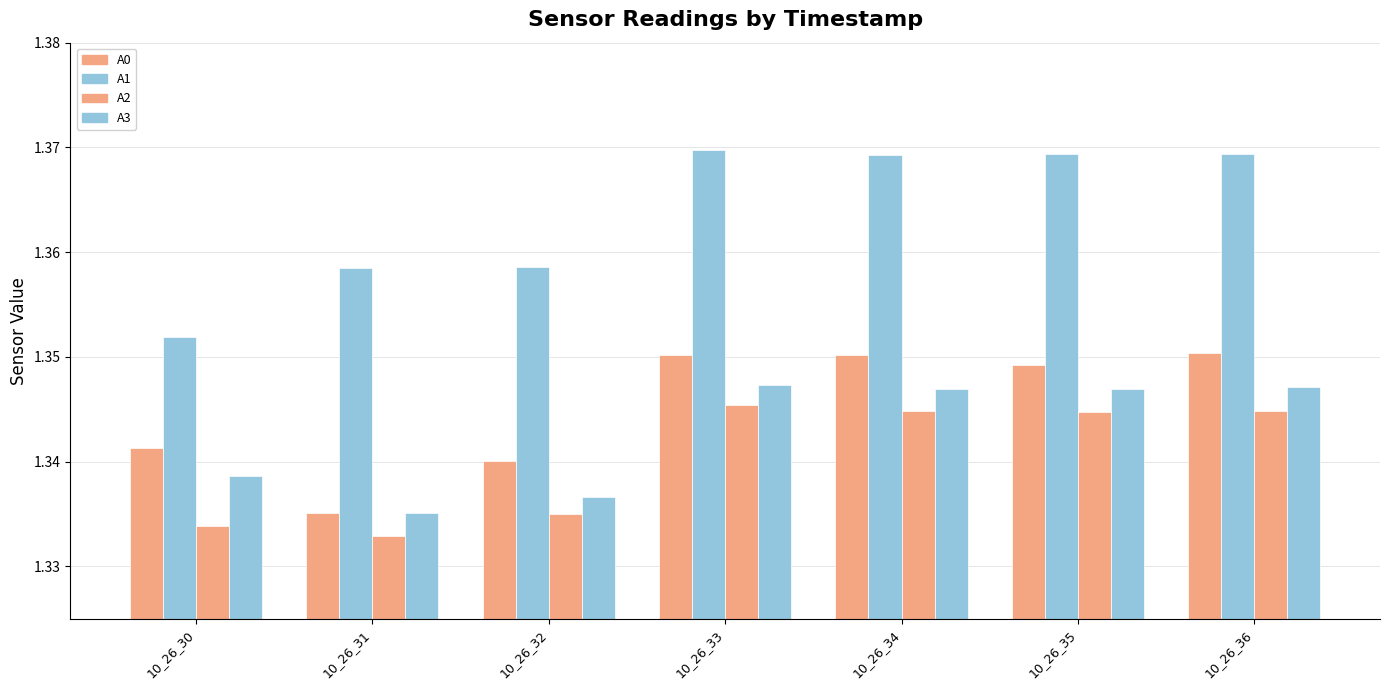

Between 10_26_33 and 10_26_32, which is larger?

10_26_33